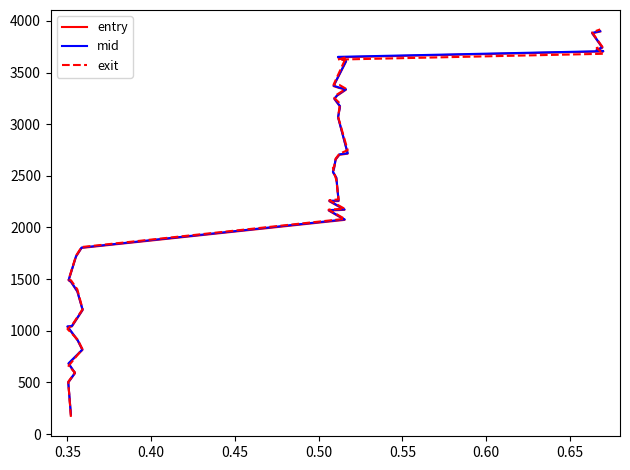

What is the minimum value shown in the chart?

165.8